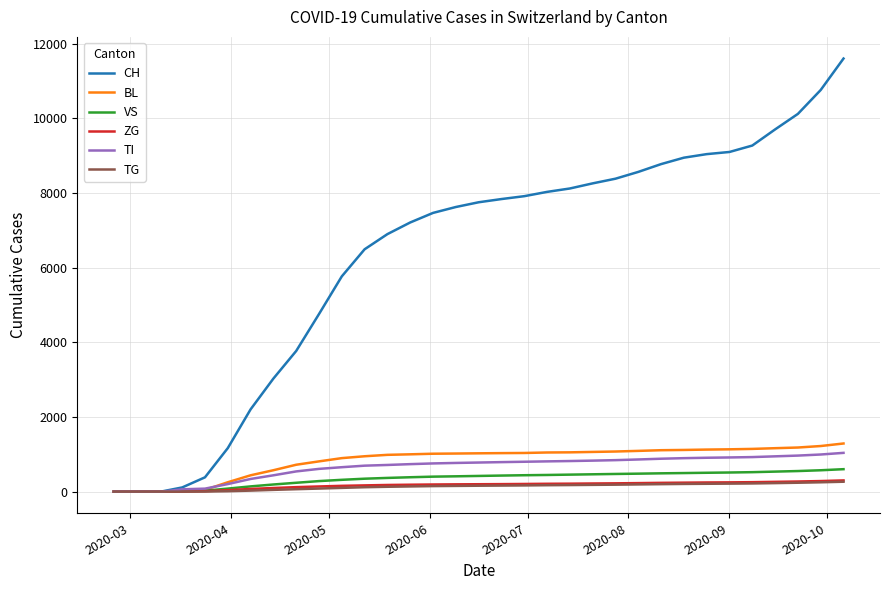

What is the maximum value shown in the chart?

11598